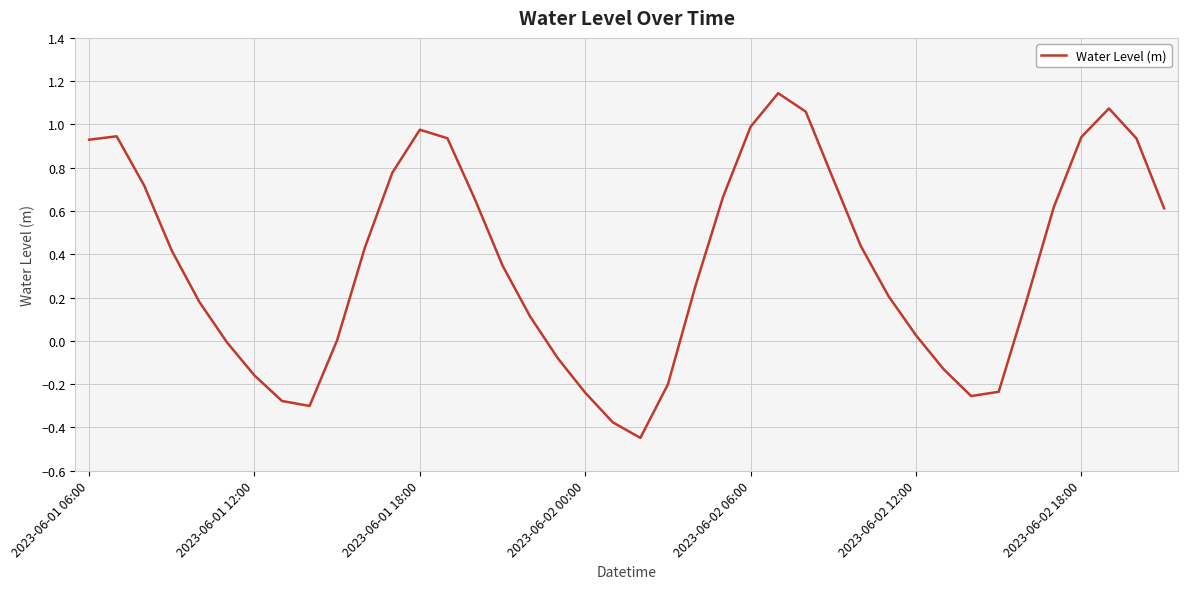

Is it true that the value at 2023-06-02 00:00 is -0.1?

False